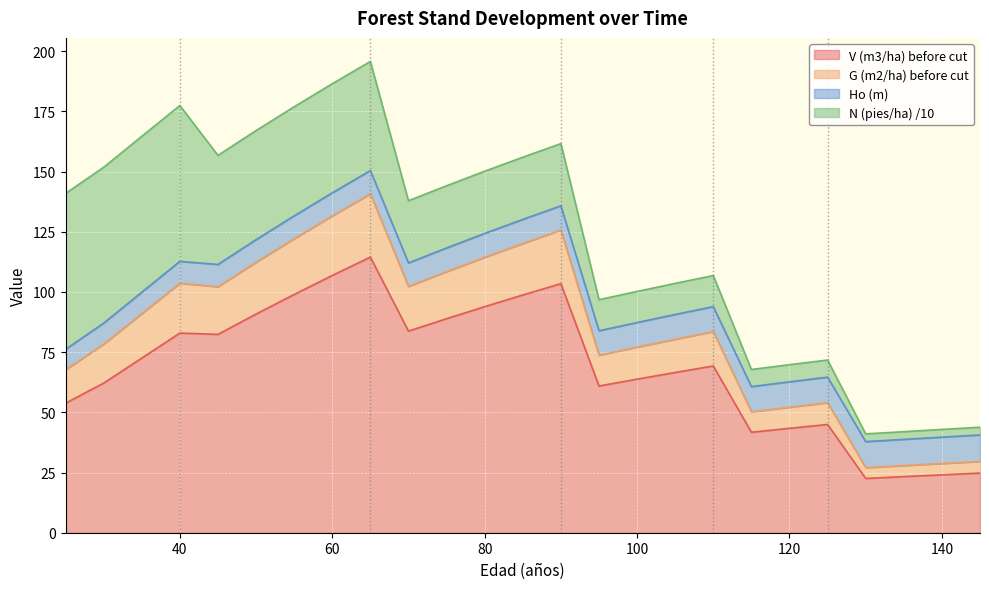

True or false: G (m2/ha) before cut and V (m3/ha) before cut cross at least once.

False